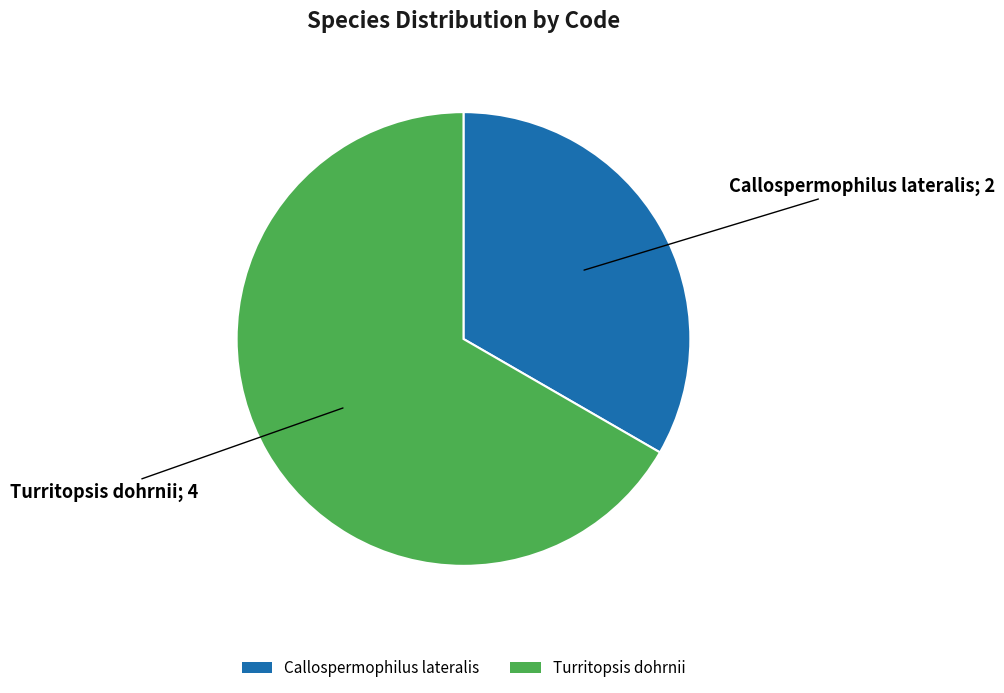

Which has a higher value, Turritopsis dohrnii or Callospermophilus lateralis?

Turritopsis dohrnii